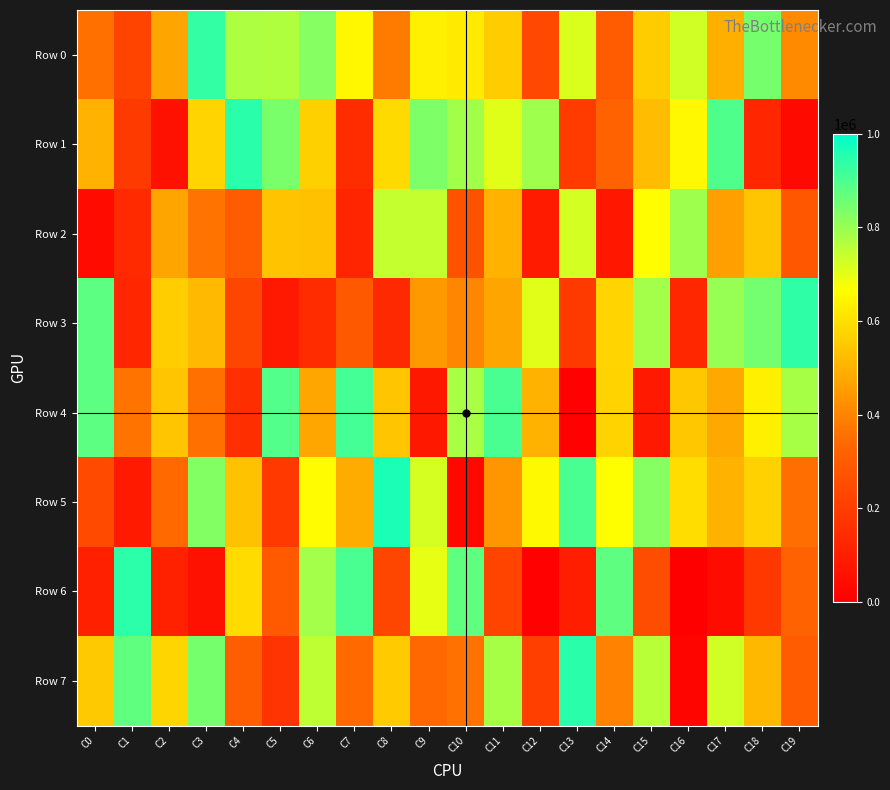

Reading right to left, list all the values displayed in this chart.

Row 0: C19=412766	C18=845471	C17=493965	C16=727224	C15=557240	C14=300471	C13=714114	C12=238125	C11=557414	C10=621983	C9=631474	C8=378946	C7=649993	C6=825238	C5=768402	C4=772019	C3=933519	C2=470833	C1=224735	C0=355769
Row 1: C19=34089	C18=127299	C17=895316	C16=652238	C15=522960	C14=321198	C13=194019	C12=791044	C11=705583	C10=787699	C9=835221	C8=586759	C7=148144	C6=566093	C5=840931	C4=944580	C3=574195	C2=59640	C1=191681	C0=498221
Row 2: C19=286404	C18=541418	C17=461942	C16=791734	C15=662394	C14=78501	C13=724042	C12=90464	C11=500133	C10=270258	C9=743950	C8=743329	C7=121835	C6=532182	C5=537105	C4=303397	C3=364647	C2=471178	C1=139527	C0=38470
Row 3: C19=939431	C18=848424	C17=801496	C16=129280	C15=786656	C14=573642	C13=189460	C12=705220	C11=472595	C10=402857	C9=446041	C8=138550	C7=293337	C6=147562	C5=84452	C4=231643	C3=515175	C2=558679	C1=128615	C0=877592
Row 4: C19=779427	C18=636689	C17=478409	C16=545216	C15=84624	C14=571155	C13=7594	C12=501000	C11=903508	C10=778159	C9=82021	C8=543821	C7=910998	C6=476539	C5=891037	C4=154075	C3=356422	C2=542036	C1=366666	C0=878739
Row 5: C19=352549	C18=567513	C17=502099	C16=592919	C15=825380	C14=664925	C13=904249	C12=654743	C11=438703	C10=30808	C9=721945	C8=963623	C7=486506	C6=659665	C5=187830	C4=533981	C3=828315	C2=340257	C1=89712	C0=242987
Row 6: C19=320772	C18=187287	C17=42457	C16=3599	C15=254883	C14=875299	C13=99904	C12=4577	C11=224230	C10=874536	C9=699126	C8=229525	C7=902995	C6=785513	C5=296601	C4=588077	C3=60270	C2=110665	C1=942639	C0=108084
Row 7: C19=301512	C18=512480	C17=728011	C16=19442	C15=759702	C14=396447	C13=943937	C12=208431	C11=779925	C10=357542	C9=338303	C8=551367	C7=340480	C6=750454	C5=170503	C4=309640	C3=844956	C2=575383	C1=873955	C0=549731